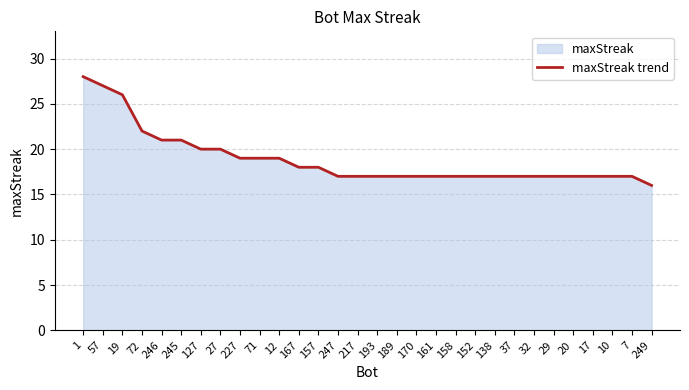

What is the ratio of the value at 245 to the value at 29?

1.2